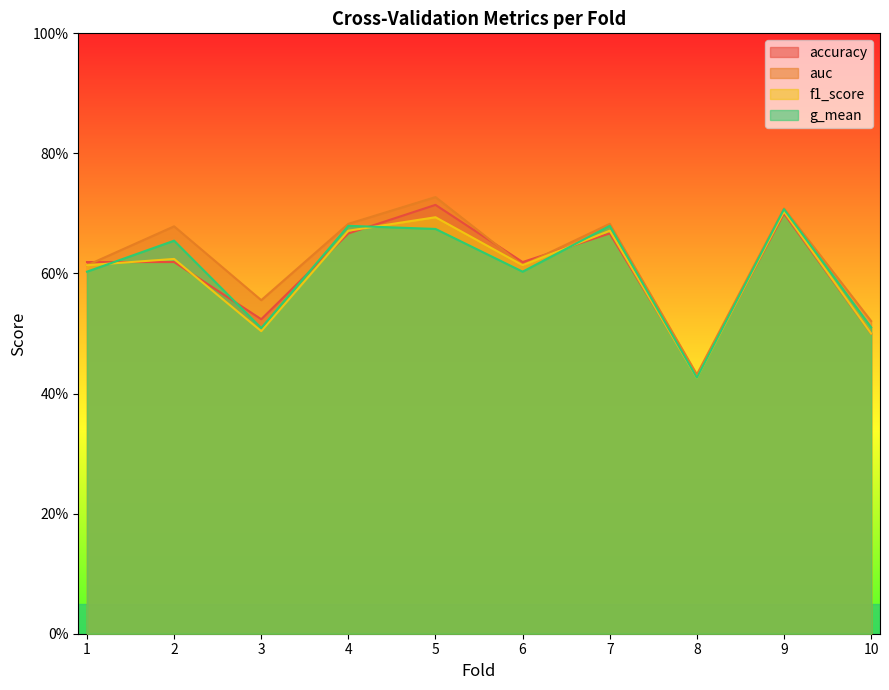

Between which two adjacent categories do accuracy and g_mean first intersect?

1 and 2